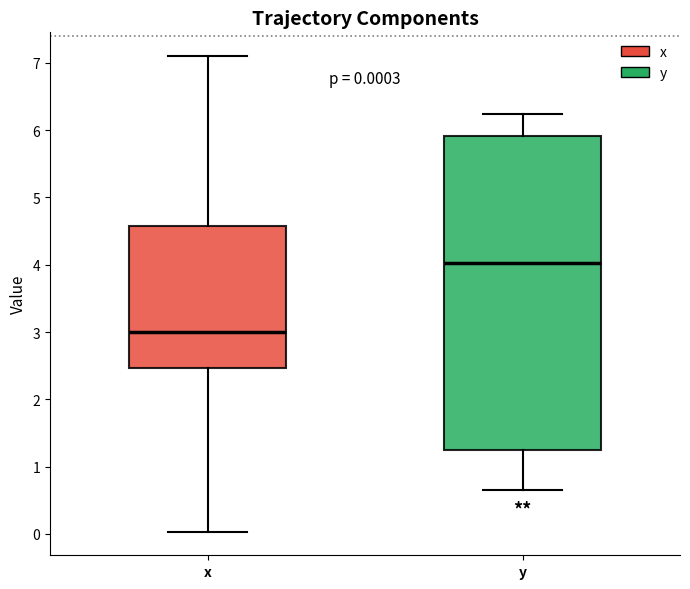

Which box has the lowest median line?

x